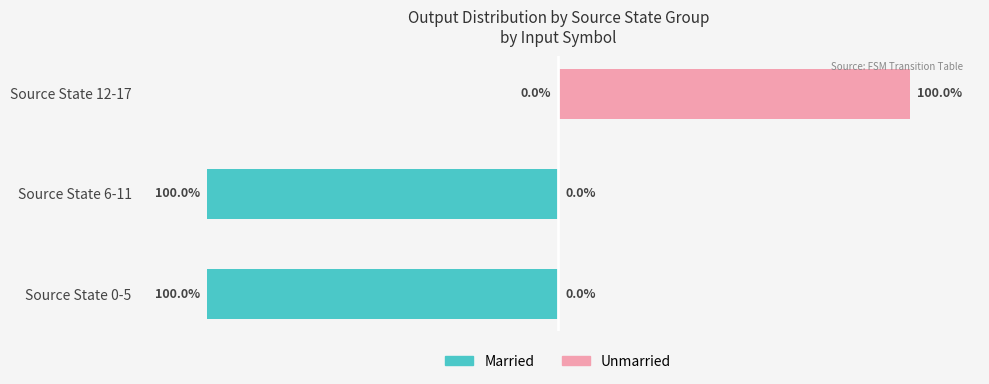

What is the difference between the maximum and minimum values in the Married series?

100